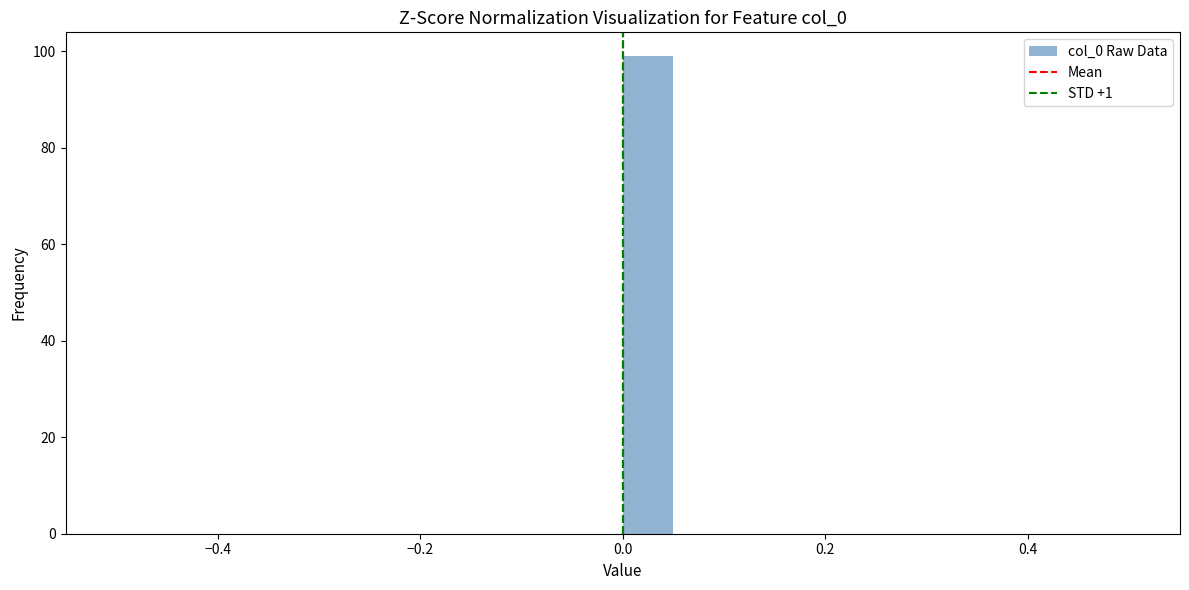

Read against the x-axis, roughly where is the centre of the tallest bar?

0.02